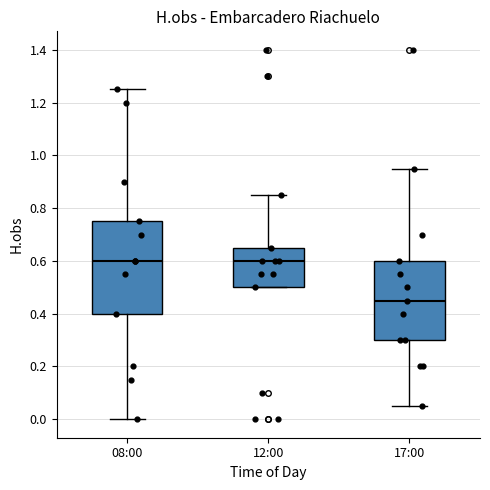

Reading left to right, read every box against the y-axis: the position of its median line, the range the box covers, and the ends of its whiskers. The values are not printed on the chart, so give them approximately, as read against the axis.

08:00: median 0.60, box 0.40 to 0.76, whiskers 0.00 to 1.26
12:00: median 0.60, box 0.50 to 0.66, whiskers 0.50 to 0.86
17:00: median 0.46, box 0.30 to 0.60, whiskers 0.06 to 0.96